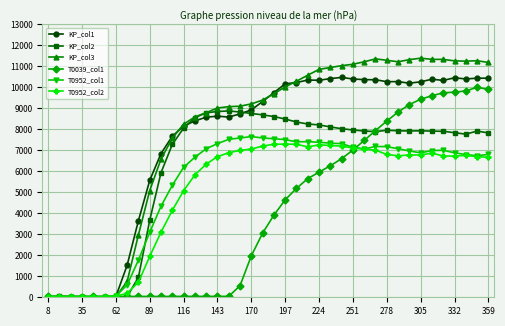

What is the greatest value displayed?

11386